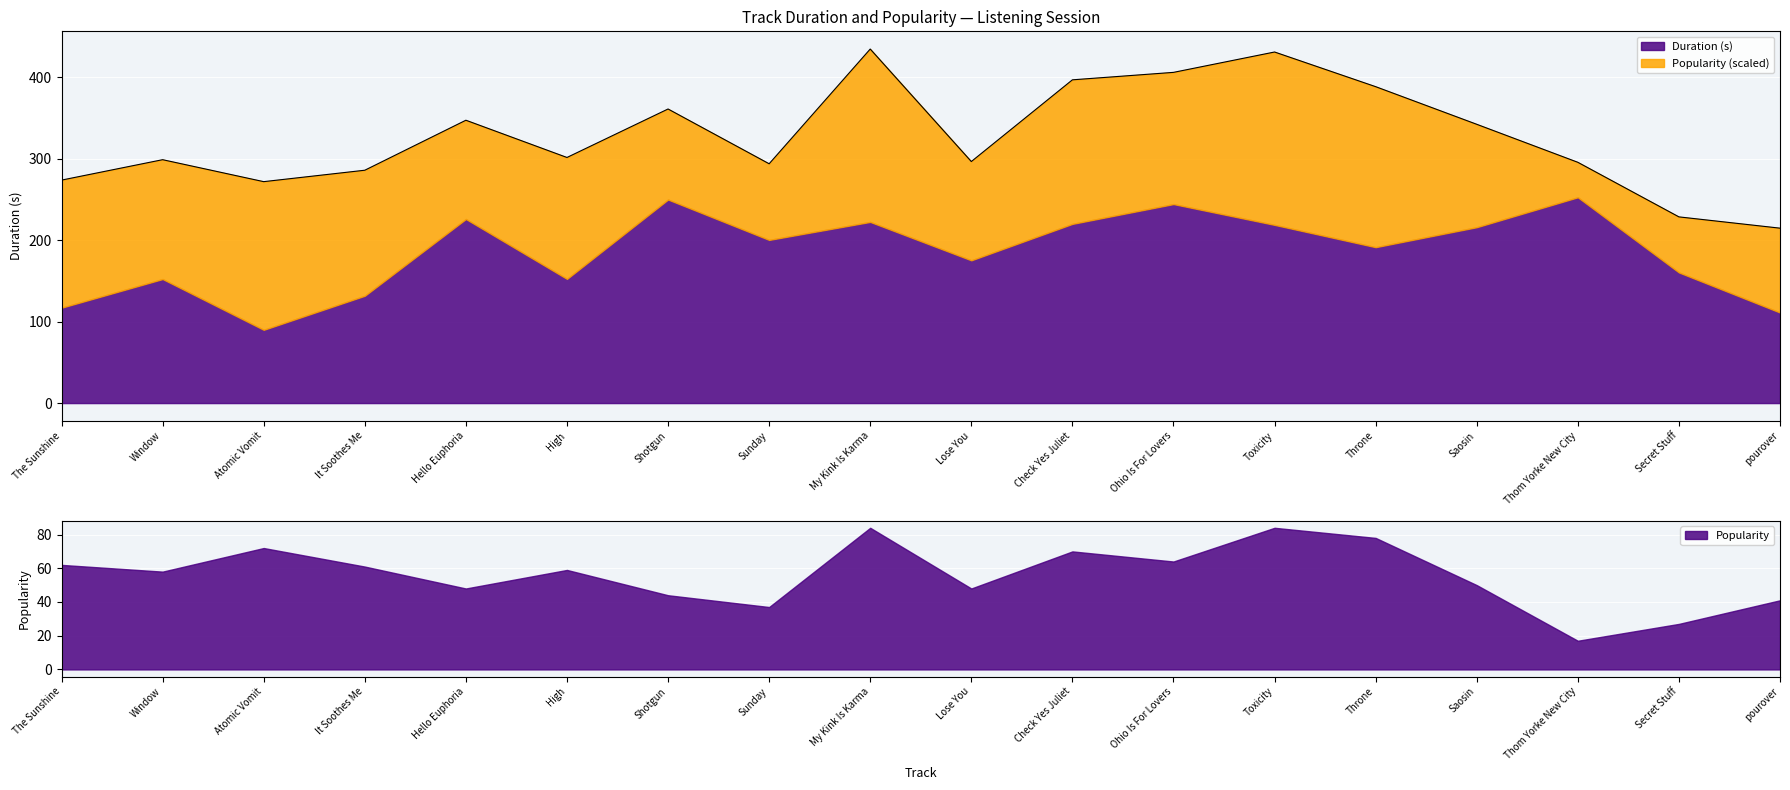

What value does the Duration (s) series have at Check Yes Juliet?

220.1